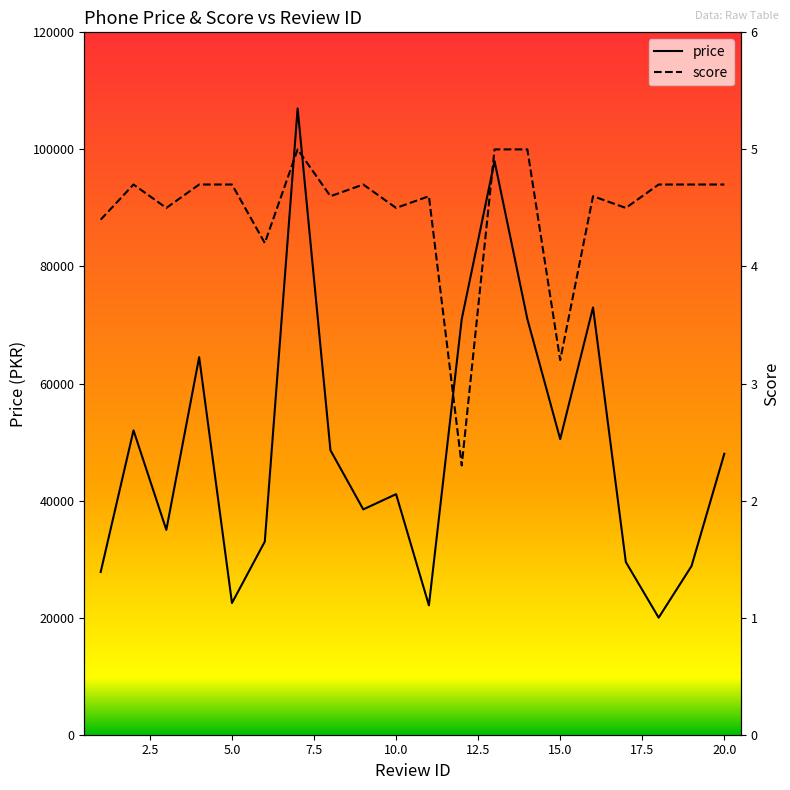

What is the highest value of the price series?

106999